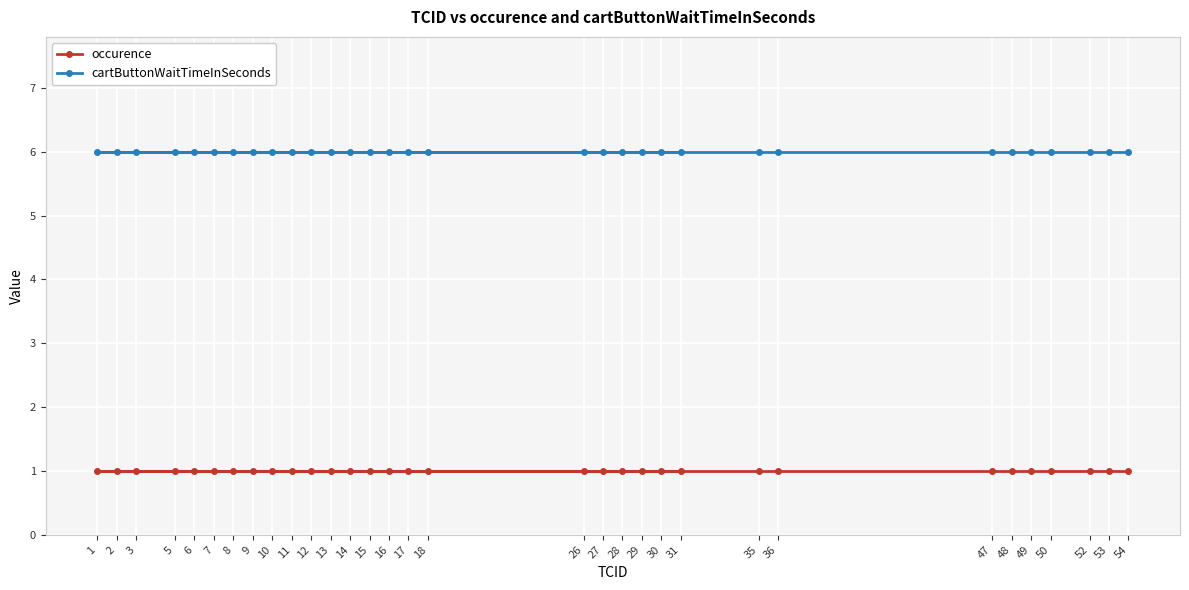

What is the difference between the highest and lowest values at 16?

5